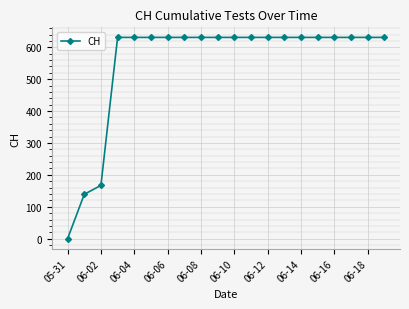

What is the value of the 14th point from the left?

631